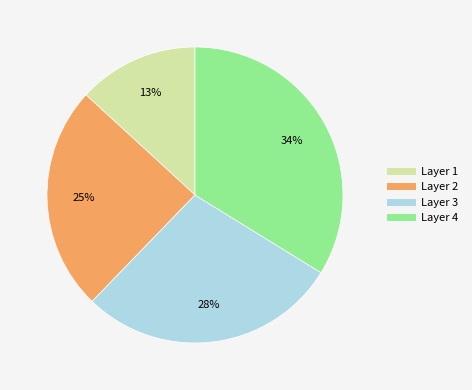

To the nearest percent, what is the average slice percentage?

25%